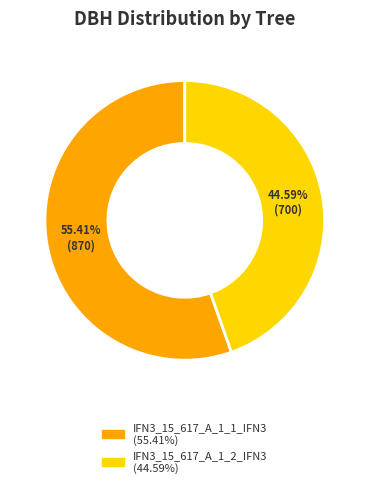

Which slice represents more than half of the pie?

IFN3_15_617_A_1_1_IFN3